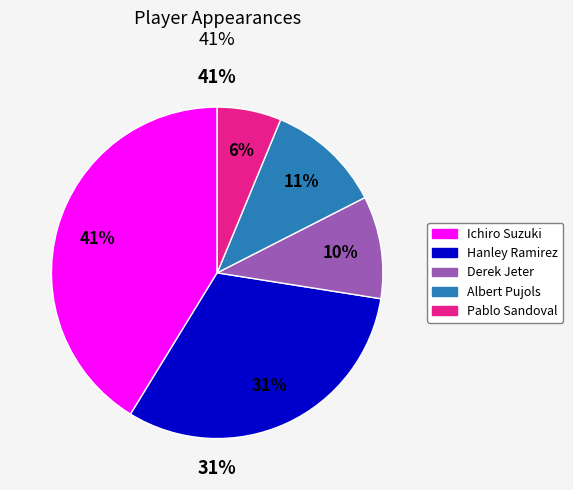

Does any single category account for the majority?

No